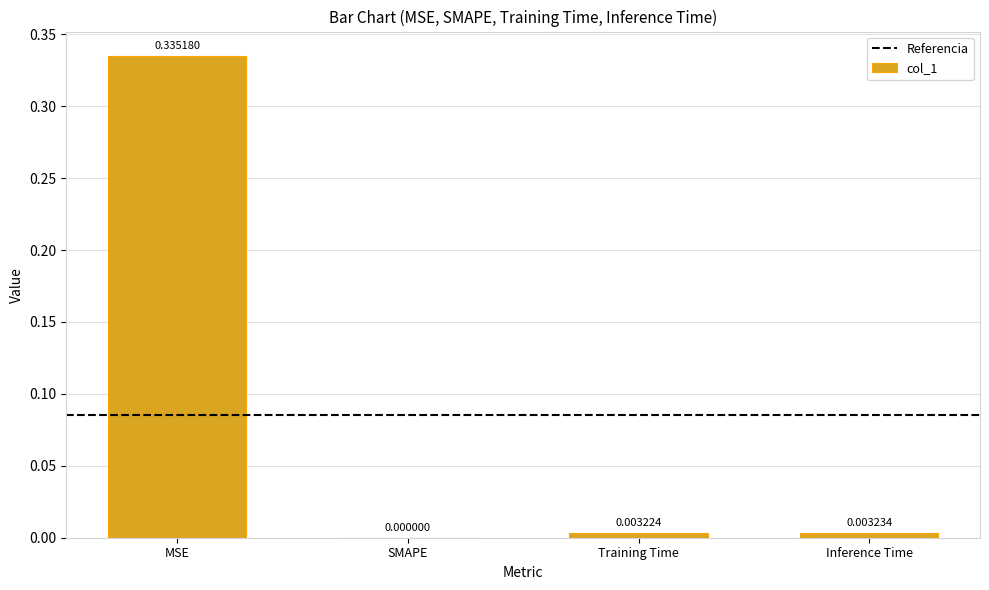

Is it true that the value at SMAPE is 0.0?

True